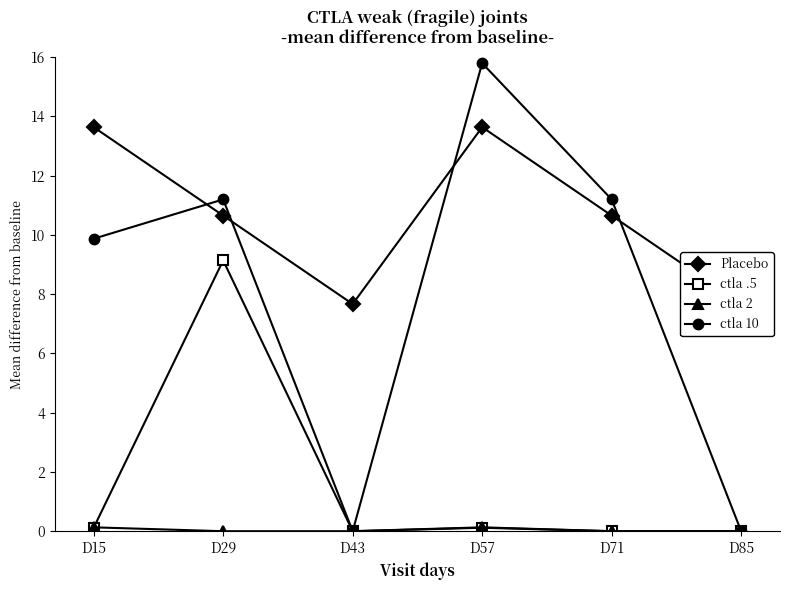

What are all the series names shown in the legend?

Placebo, ctla .5, ctla 2, ctla 10